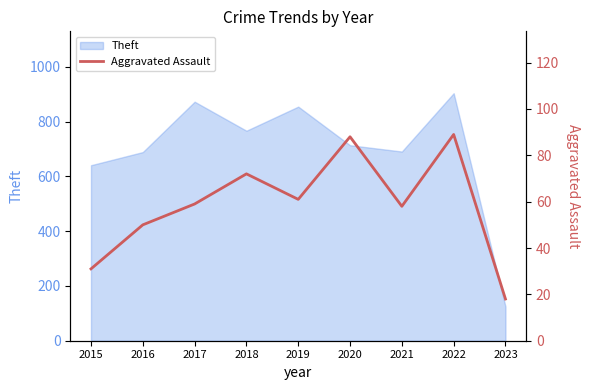

Which has a higher value, 2023 or 2018?

2018